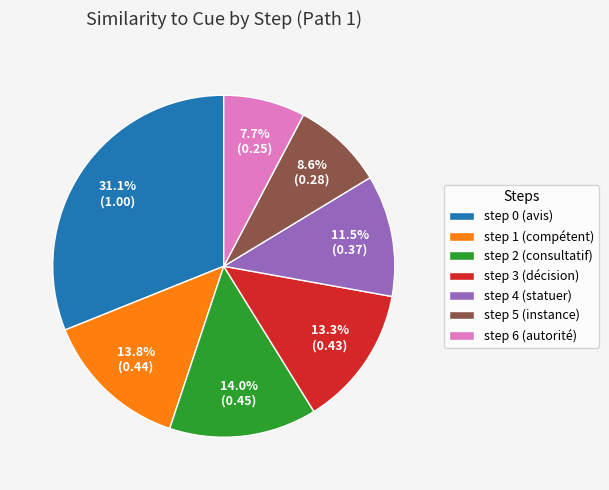

Which category has the biggest portion of the pie?

step 0 (avis)